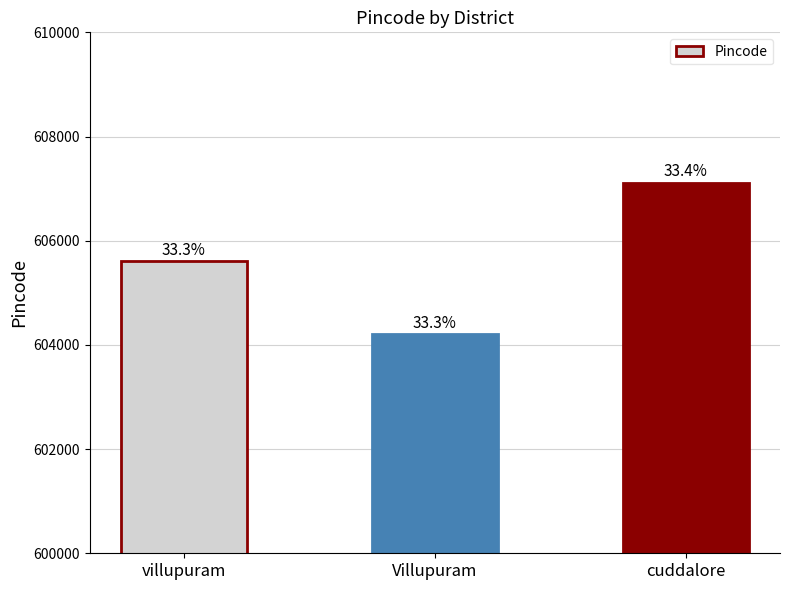

How many bars are there in total?

3